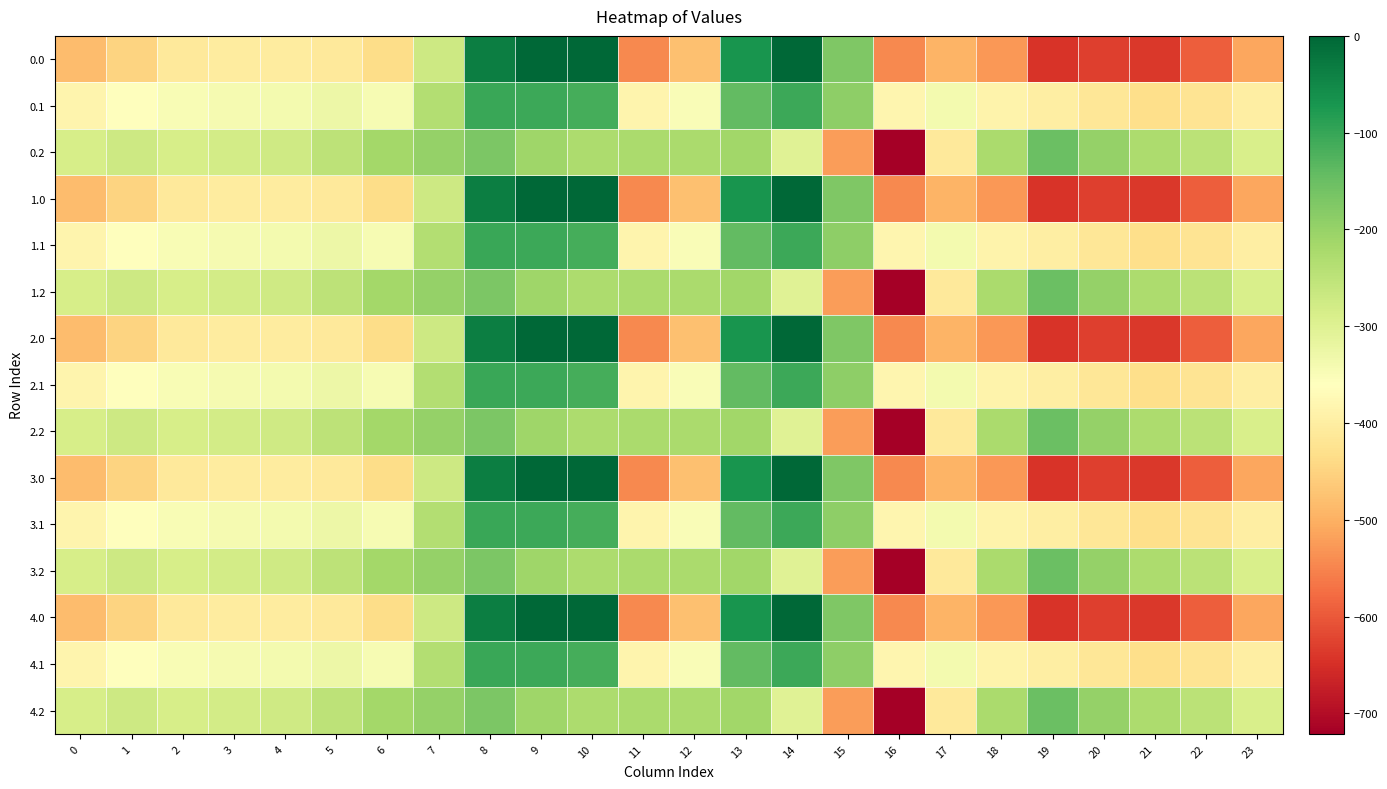

What is the smallest value displayed?

-721.2